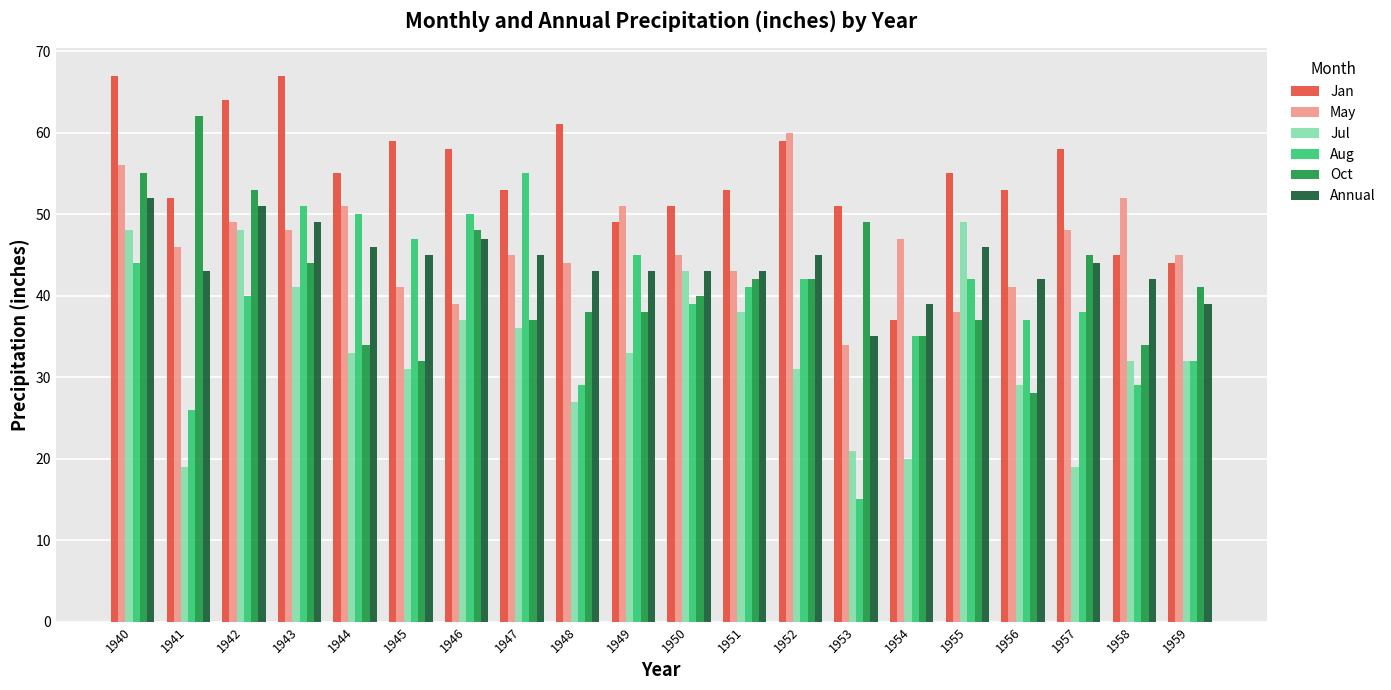

Is it true that Annual equals 18 at 1946?

False